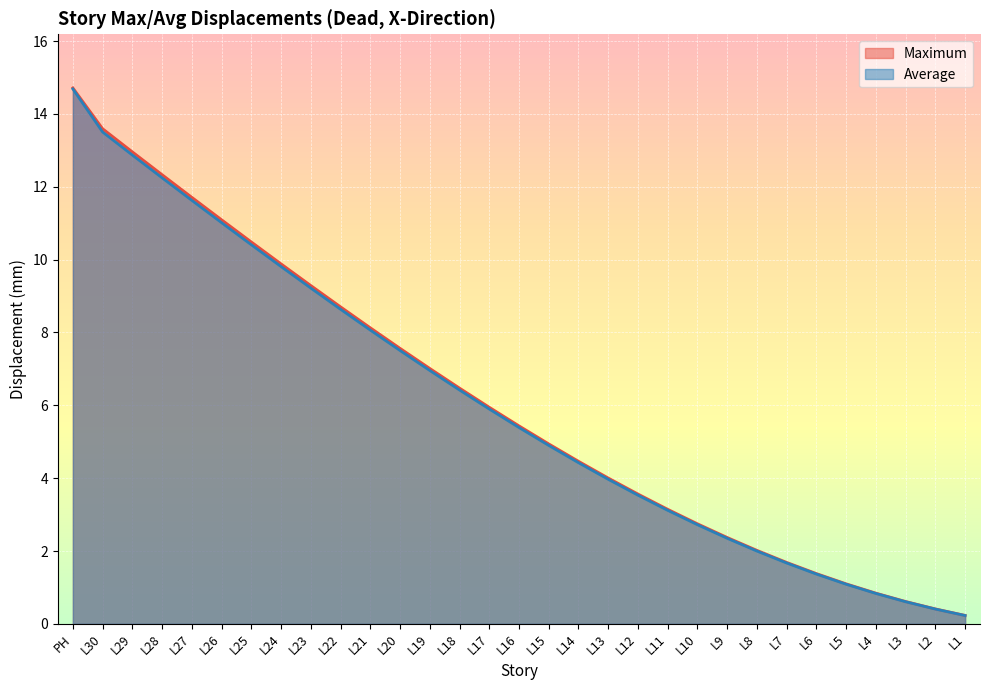

How many data points in Maximum are above 5?

16